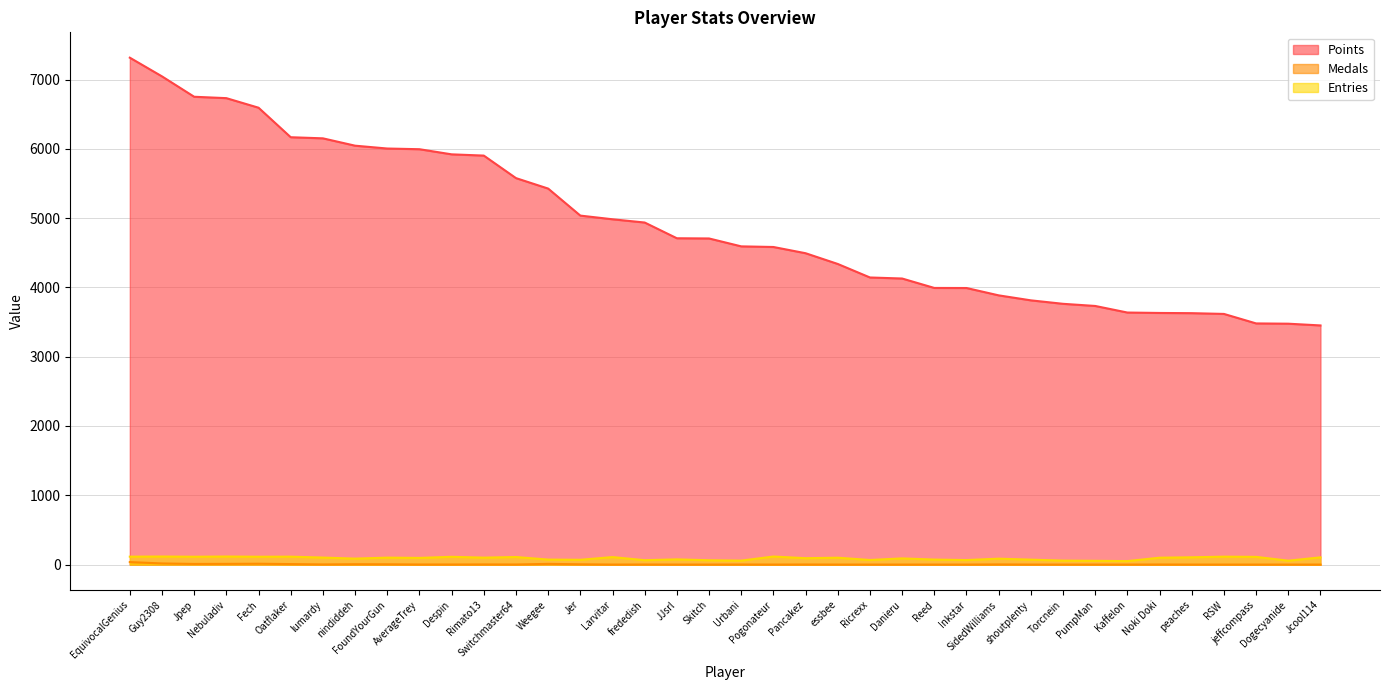

True or false: Entries and Medals cross at least once.

False